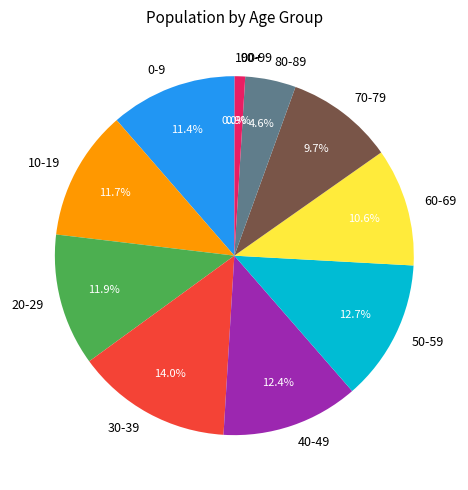

To the nearest percent, what portion does 10-19 represent?

12%